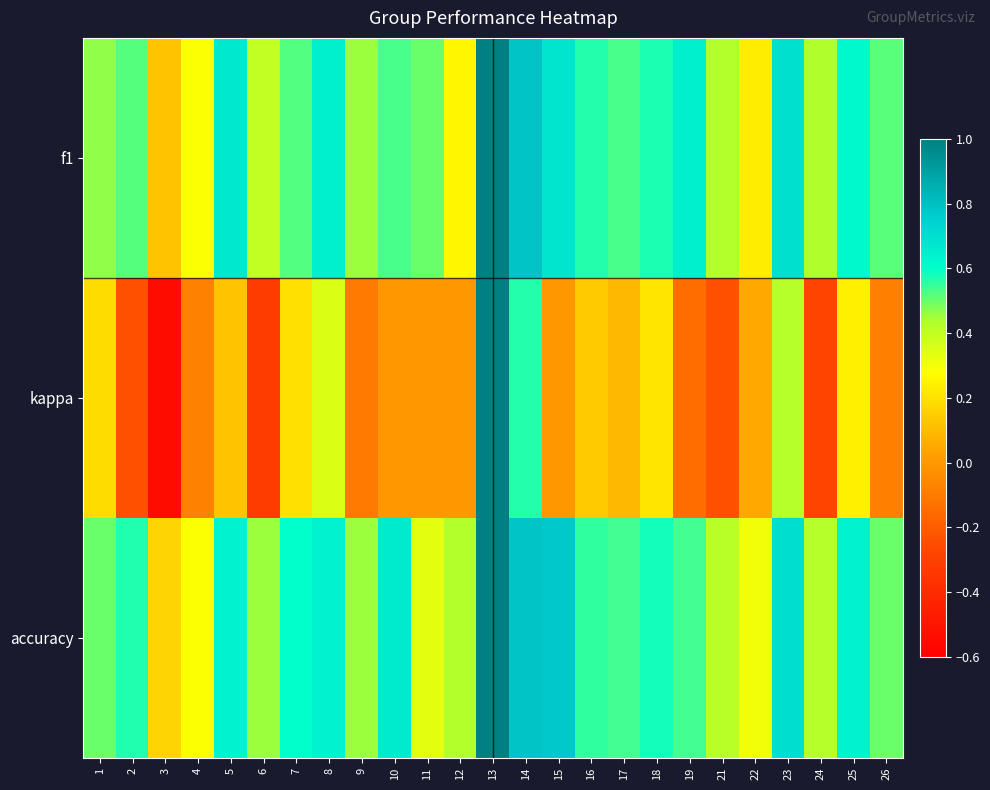

Rank the series at 17 from lowest to highest value.

kappa, f1, accuracy